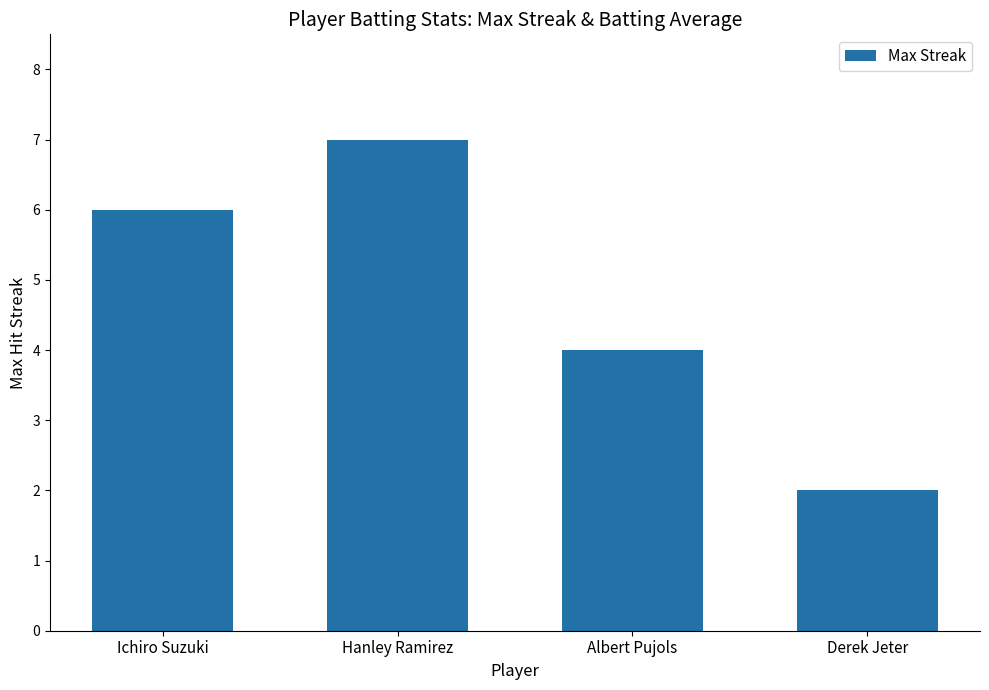

Rank the categories by value from highest to lowest.

Hanley Ramirez, Ichiro Suzuki, Albert Pujols, Derek Jeter